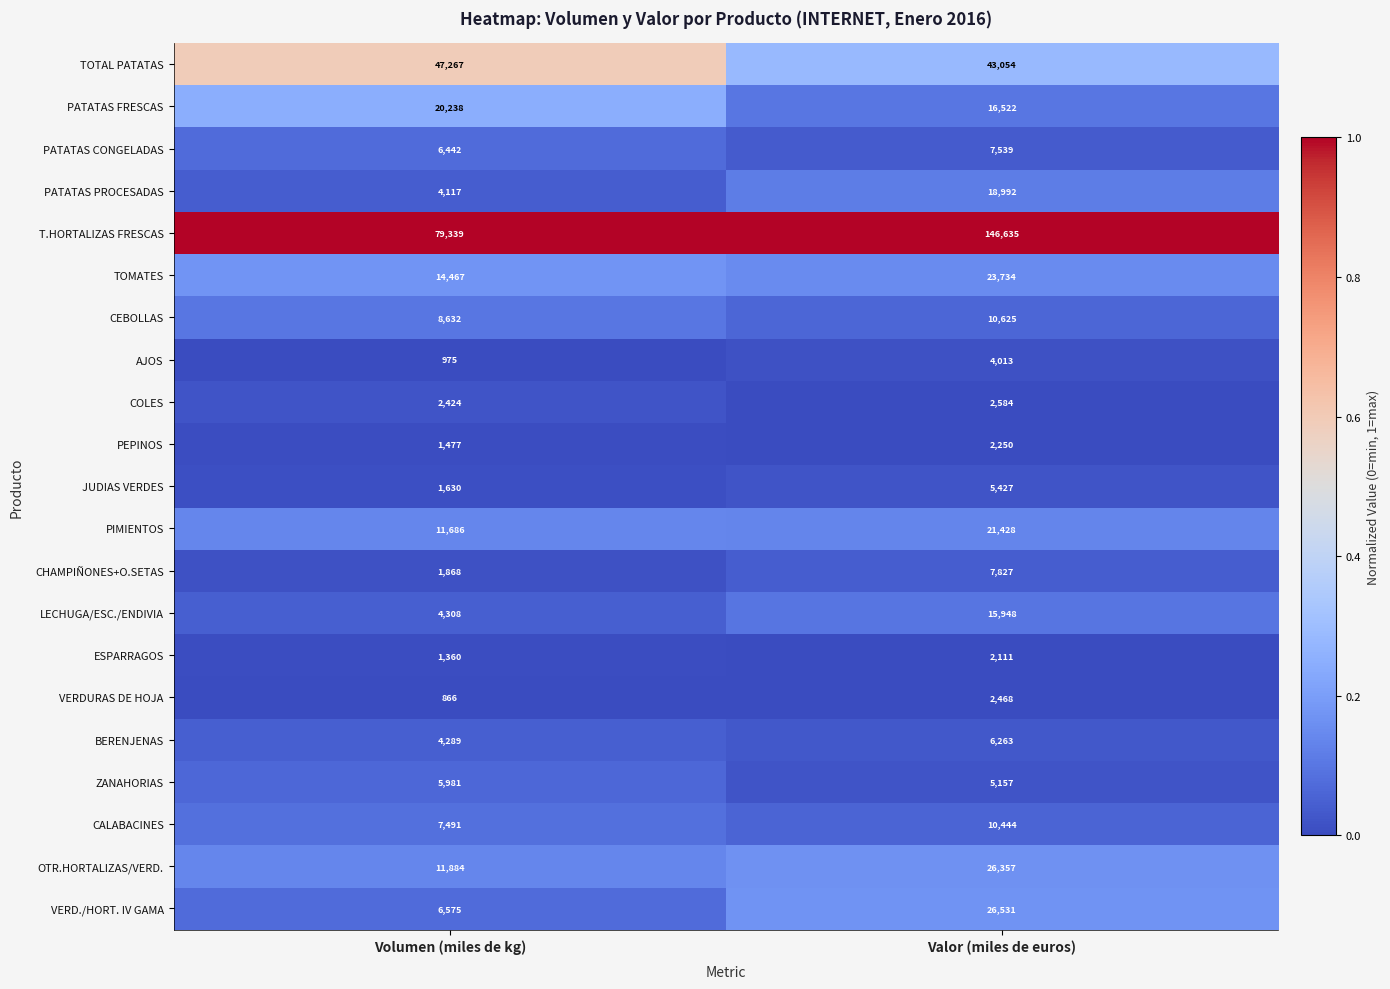

Which series changed the most between Volumen (miles de kg) and Valor (miles de euros)?

T.HORTALIZAS FRESCAS